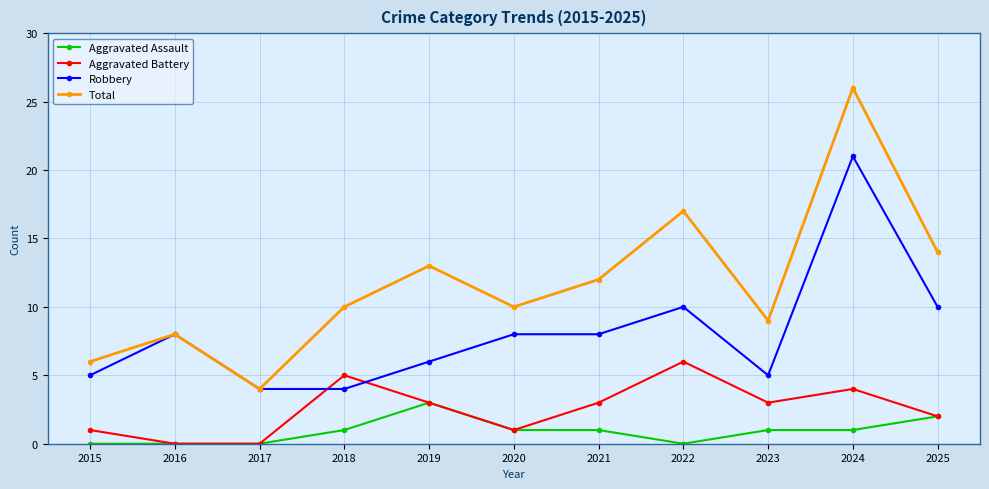

True or false: Aggravated Assault has a value of 1 at 2018.

True